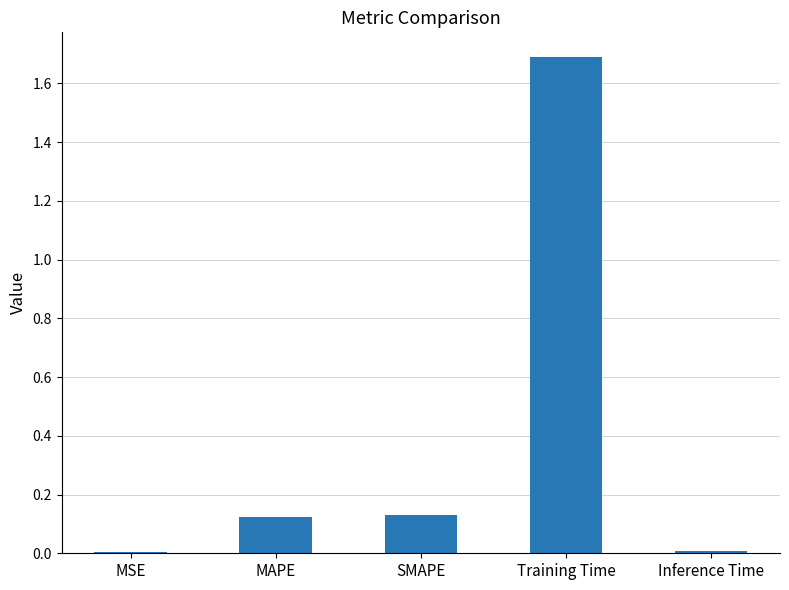

The value at Training Time is 1.7. True or false?

True